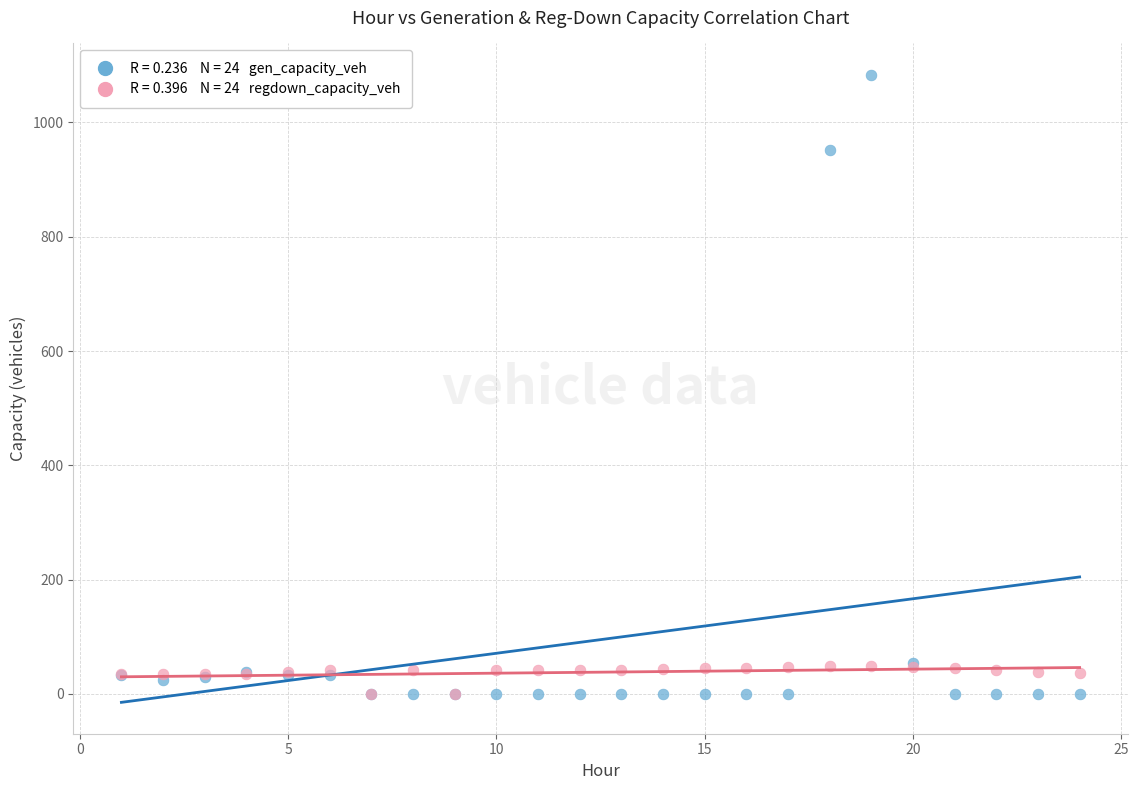

Across all series, what Y value is closest to 541?

951.8